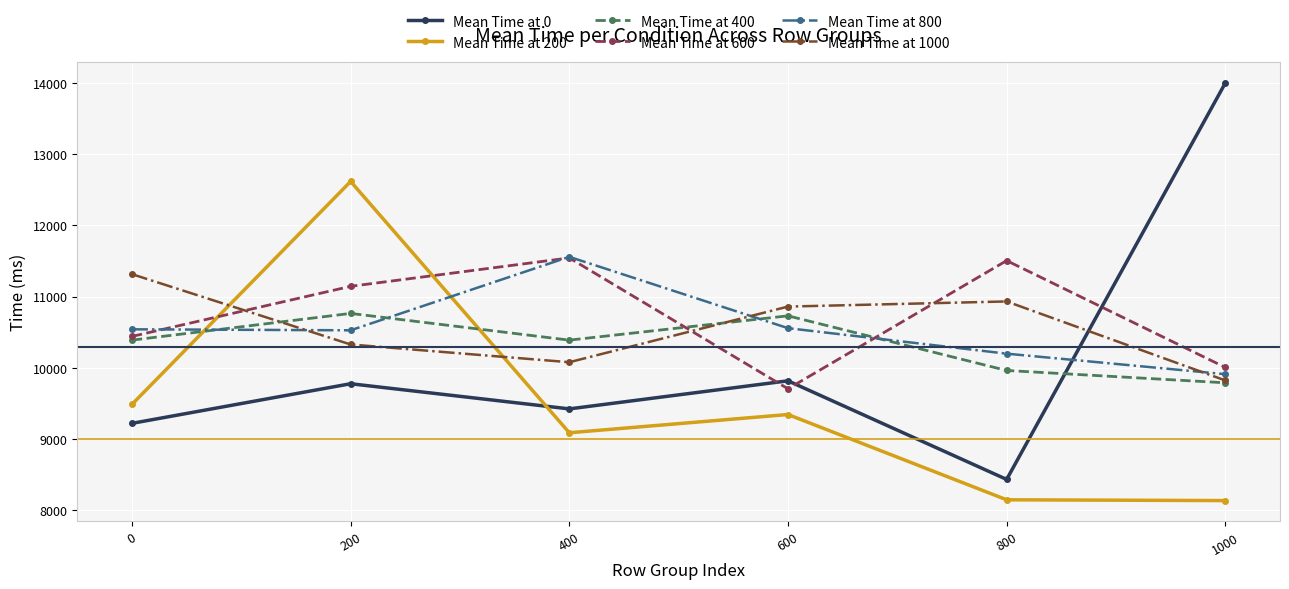

What is the sum of all Mean Time at 200 values?

56834